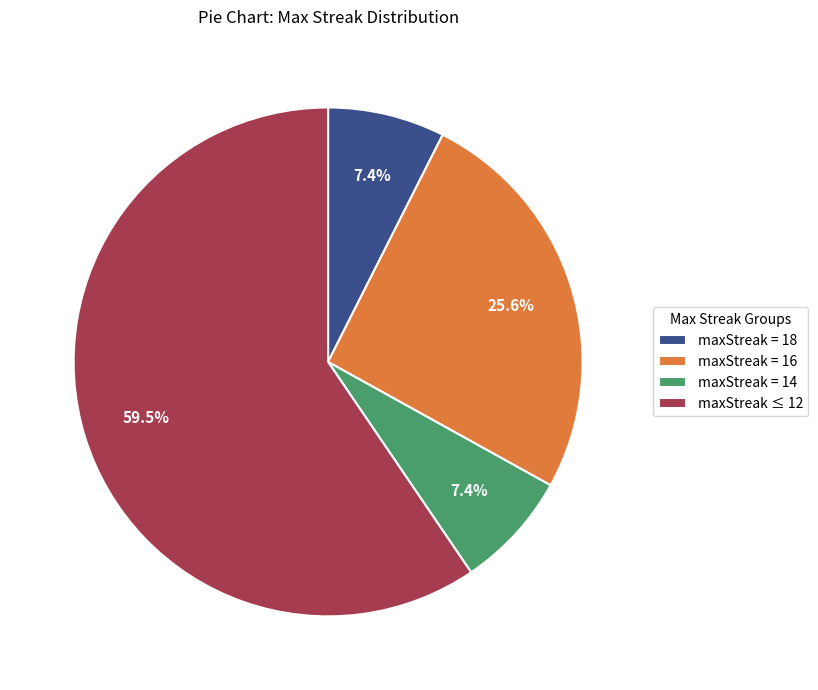

What portion of the pie excludes maxStreak = 16?

74.4%